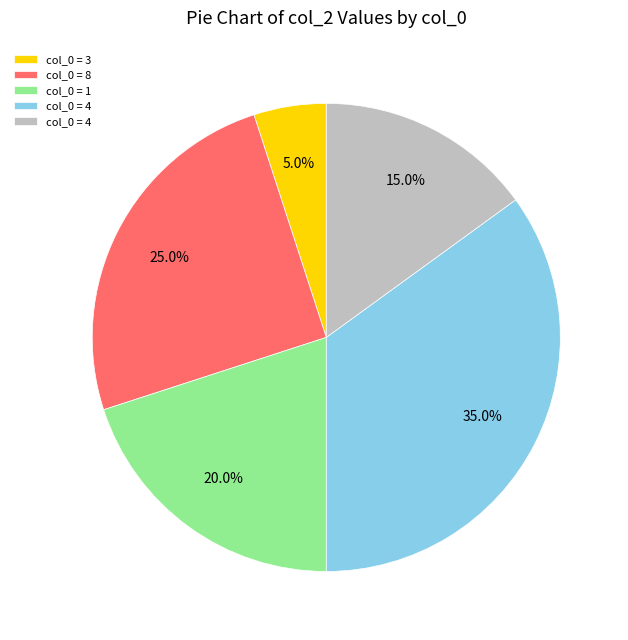

Does any single category account for the majority?

No